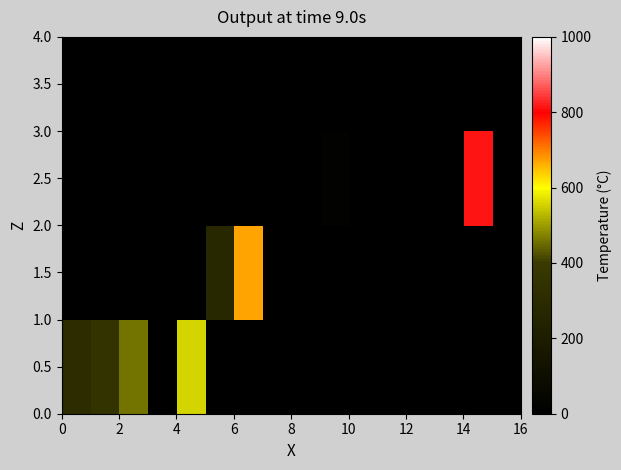

What is the maximum value shown in the chart?

813.3